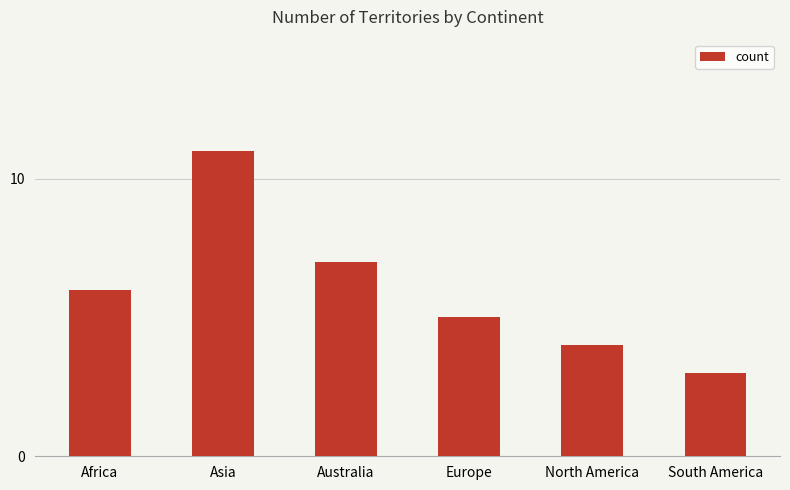

Which category has the highest value across all series?

Asia